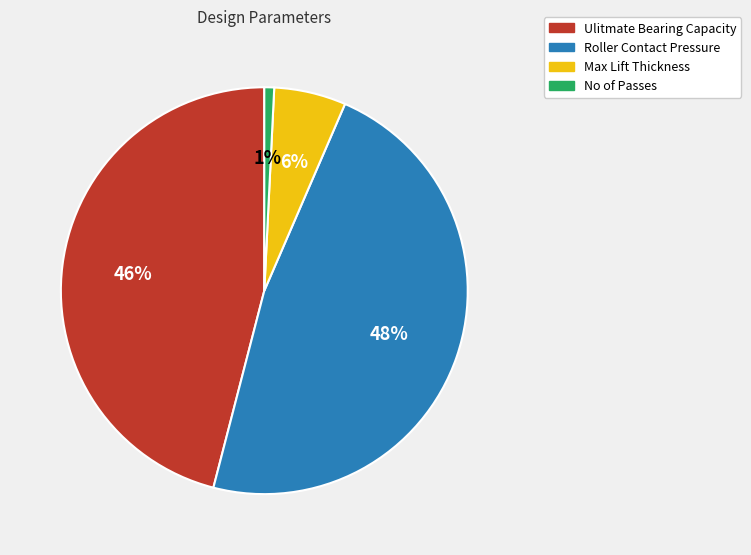

Rank the categories by value from lowest to highest.

No of Passes, Max Lift Thickness, Ulitmate Bearing Capacity, Roller Contact Pressure